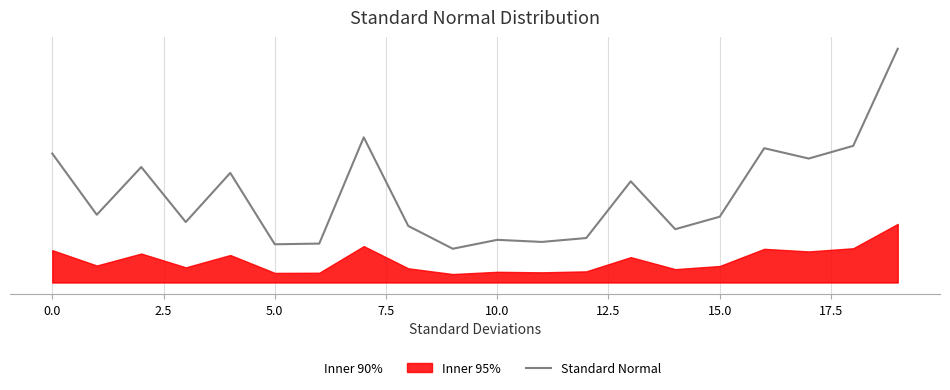

Does the chart display data point markers on the line(s)?

No